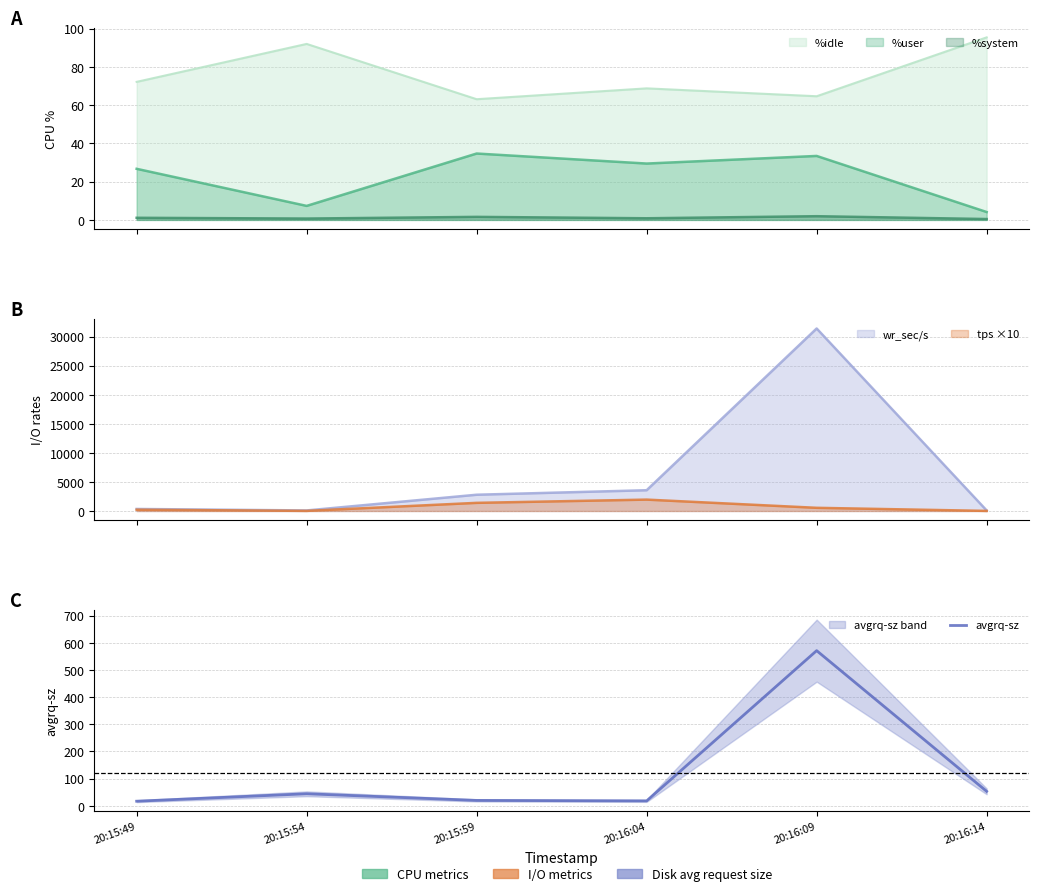

What is the smallest value displayed?

17.1